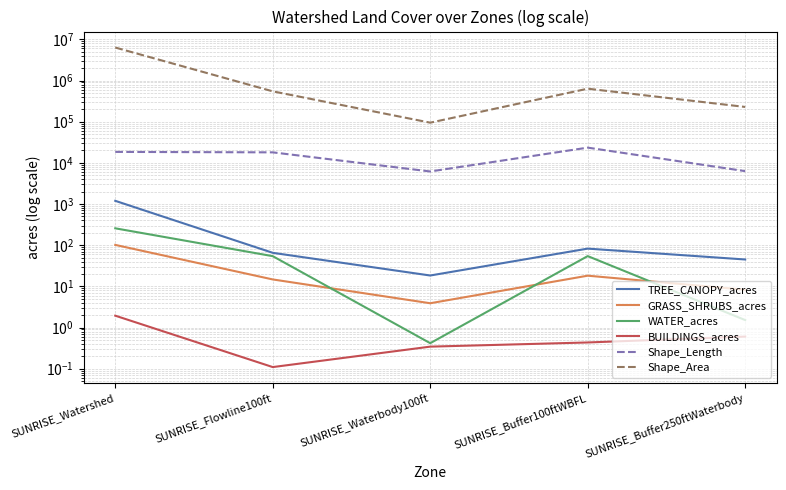

At which category does WATER_acres reach its first local valley?

SUNRISE_Waterbody100ft